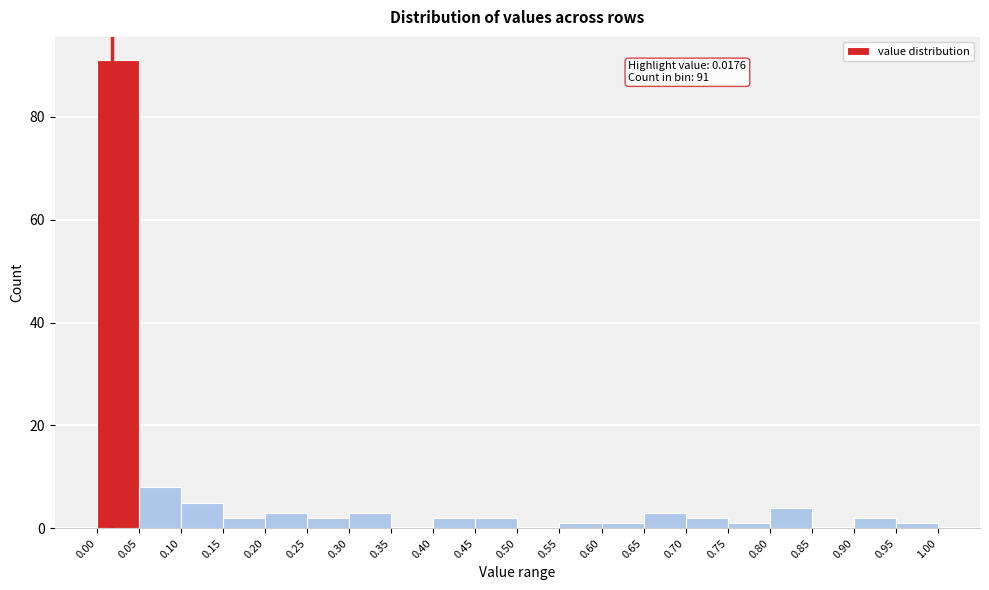

Which range on the x-axis has the tallest bar?

0.00 to 0.05